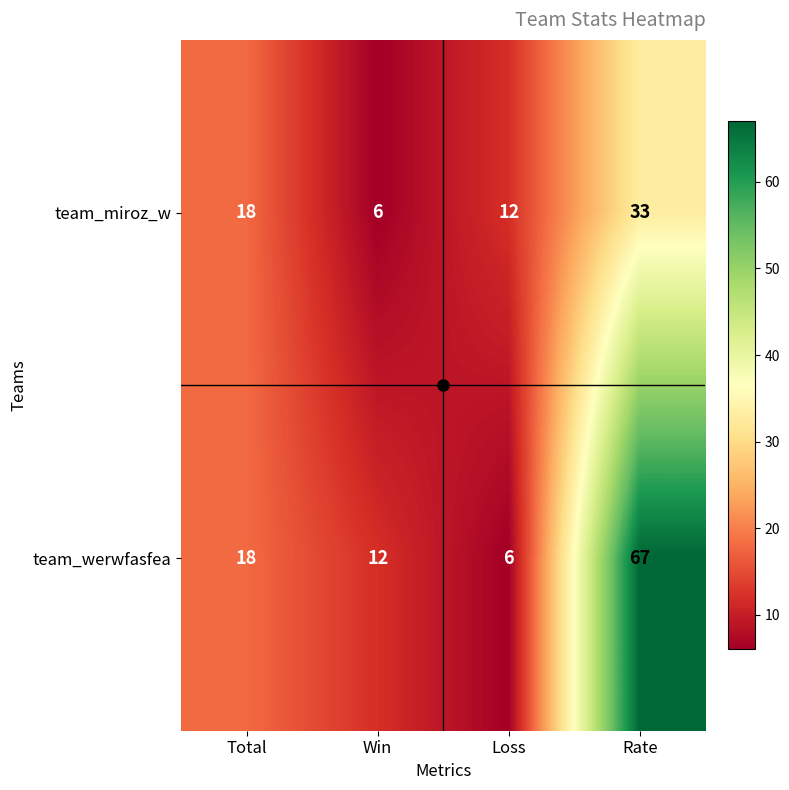

At which category does the chart reach its peak across all series?

Rate